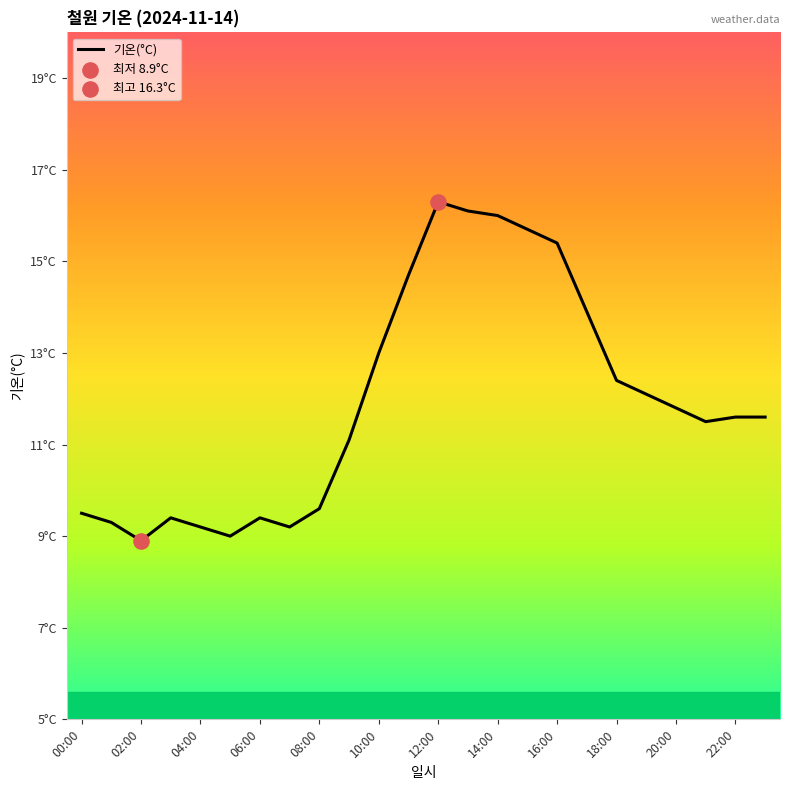

Does the chart have visible grid lines?

No